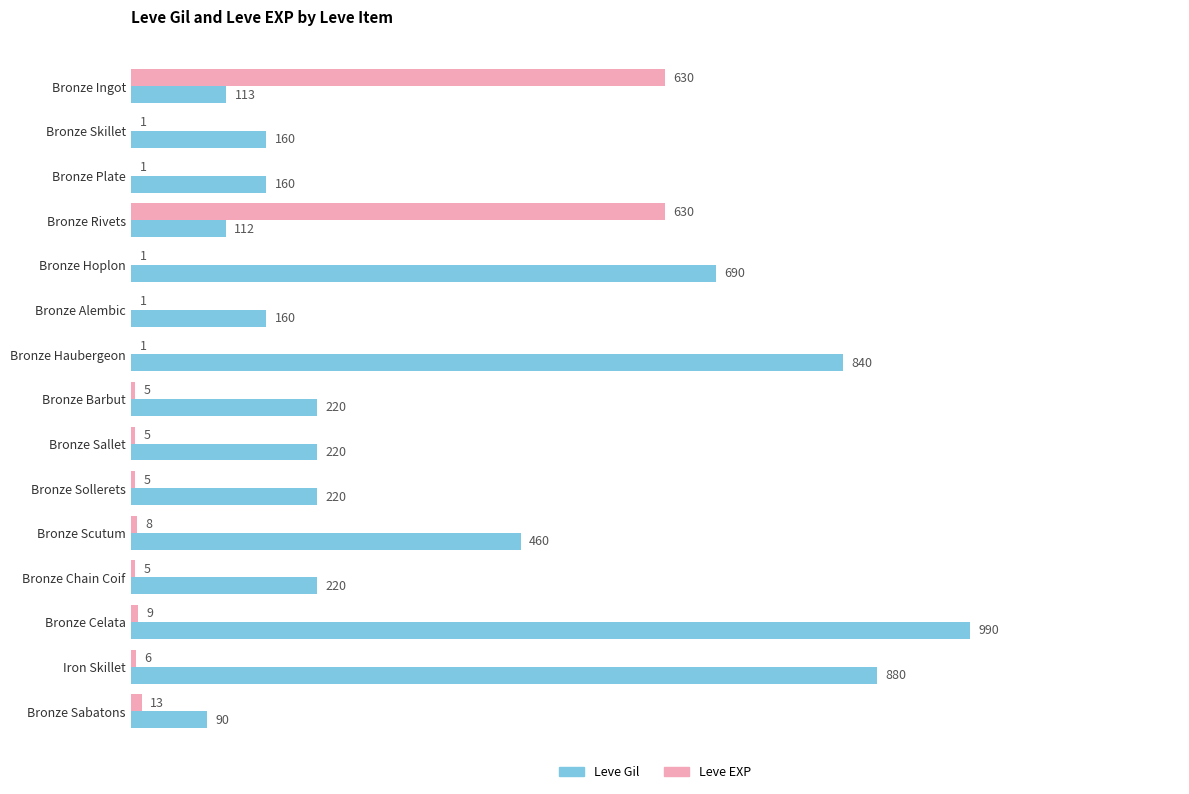

The Leve EXP series shows 630 at Bronze Ingot. True or false?

True